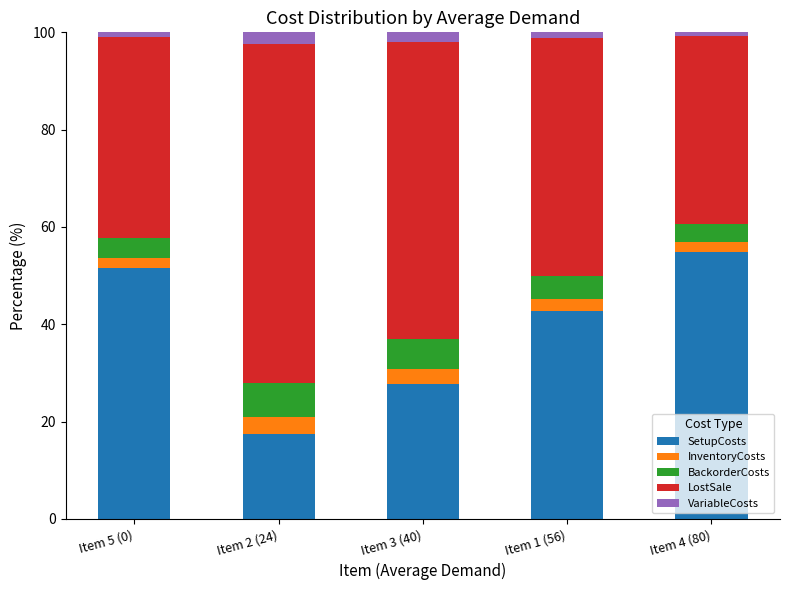

What is the difference between the maximum and minimum values in the SetupCosts series?

37.5